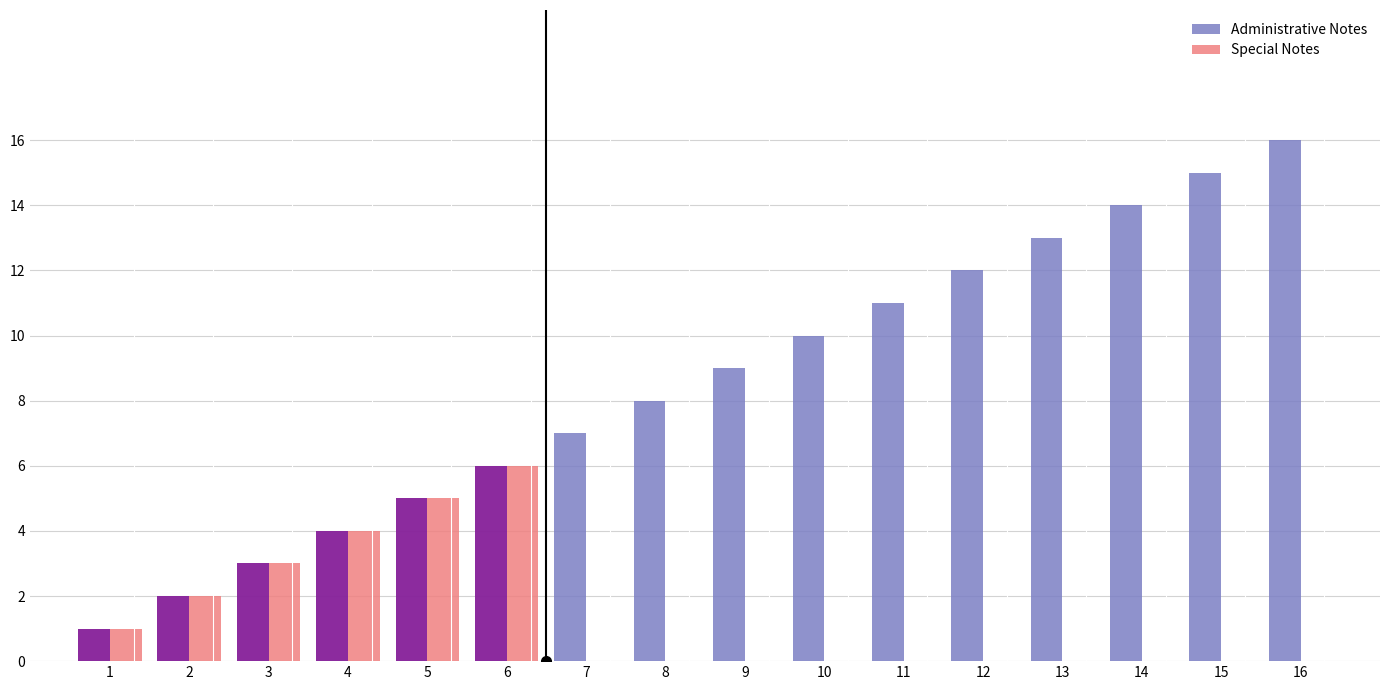

At which category does the chart reach its minimum across all series?

7